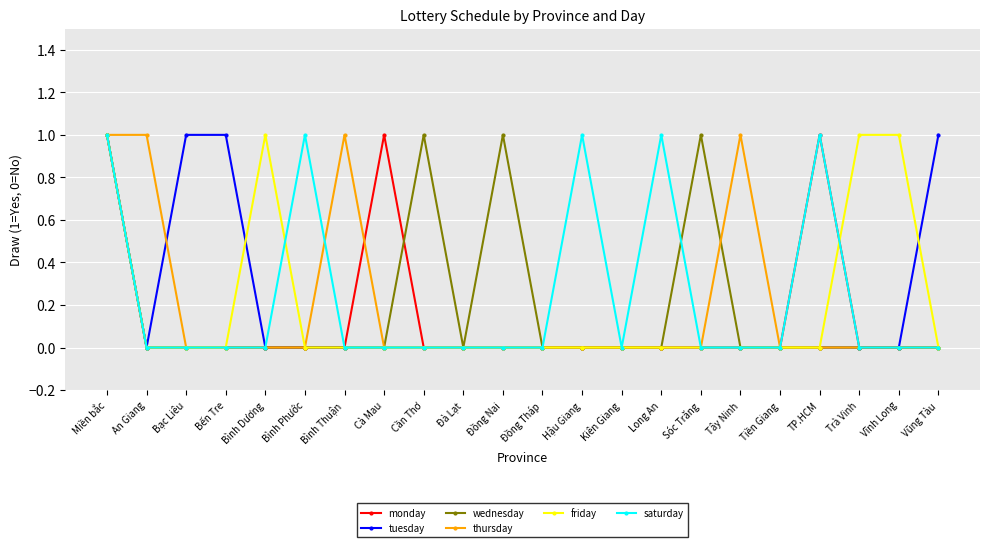

Count the number of categories in the chart.

22